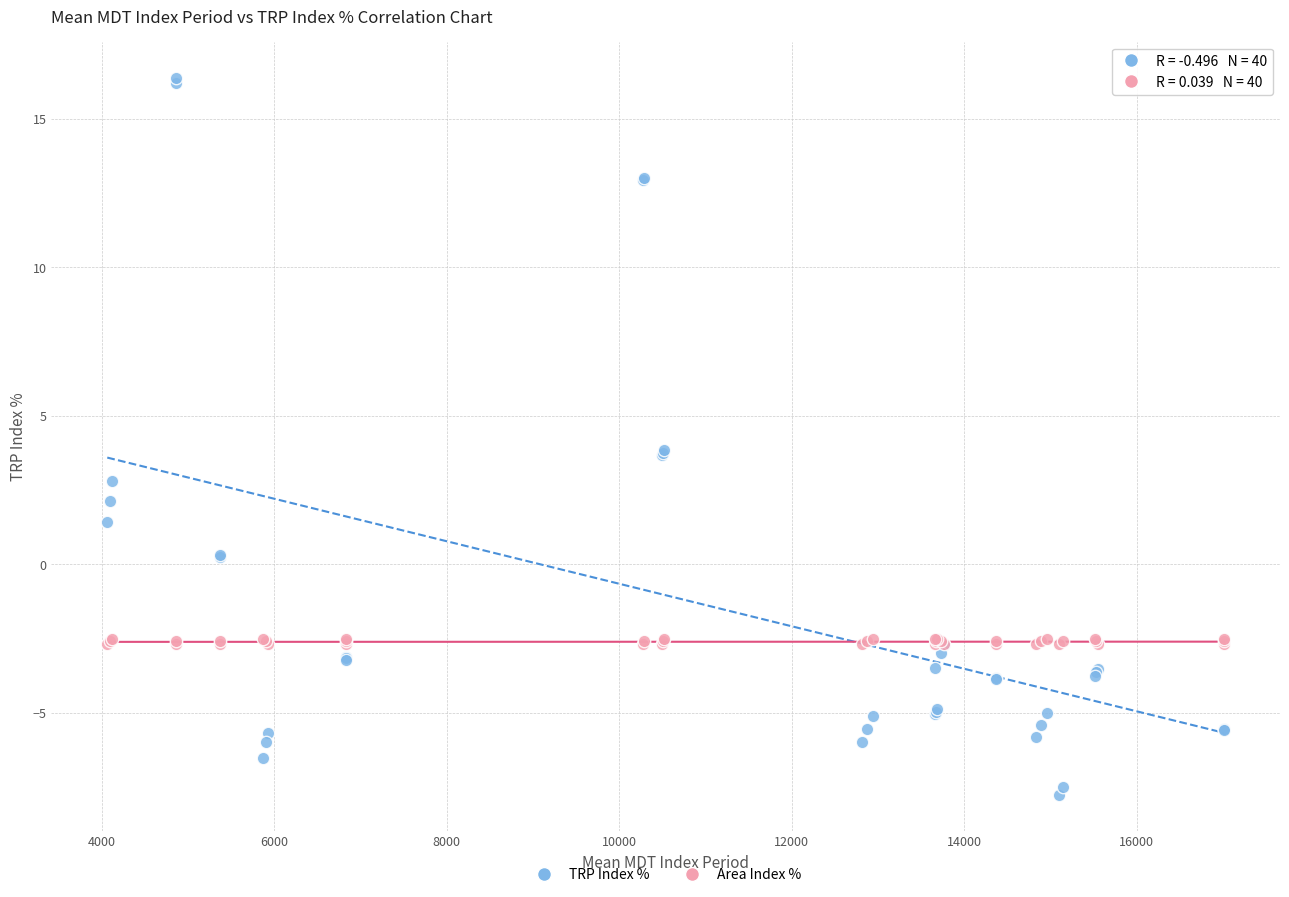

Which series has the widest spread of Y values?

TRP Index %